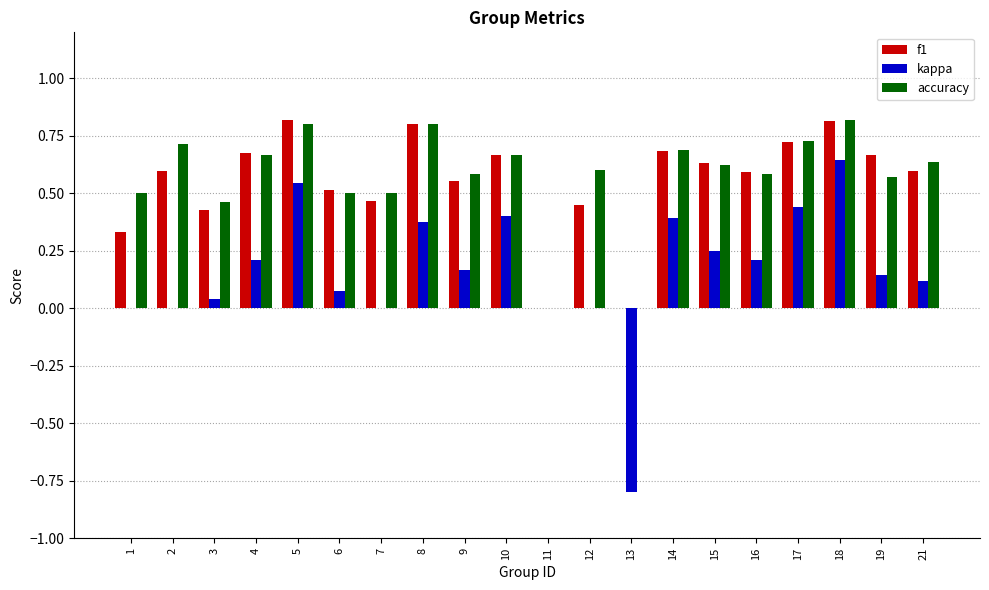

Which series has the largest total across all categories?

accuracy